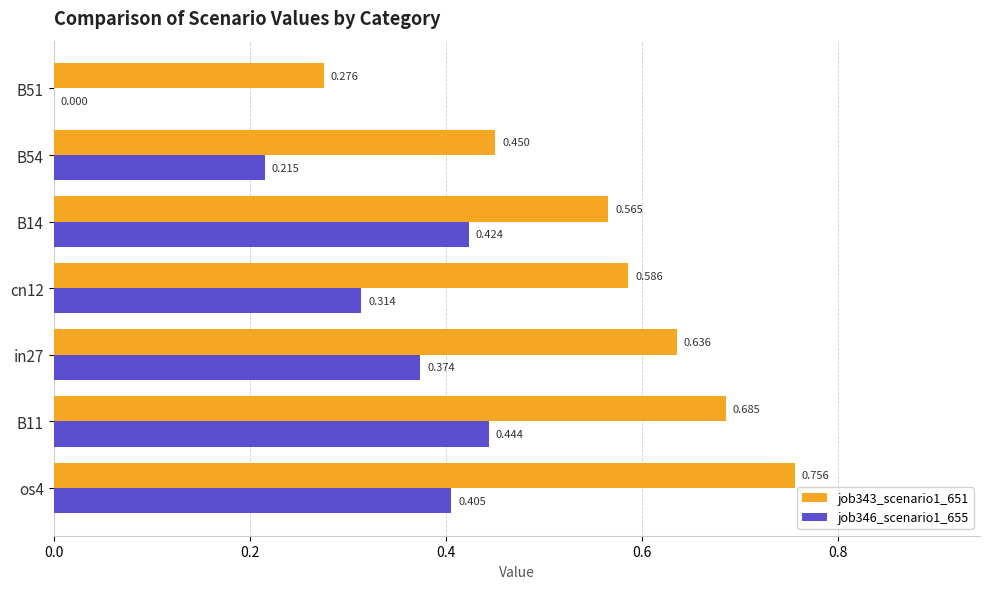

Is the value of job346_scenario1_655 at os4 greater than the value of job343_scenario1_651 at B14?

No